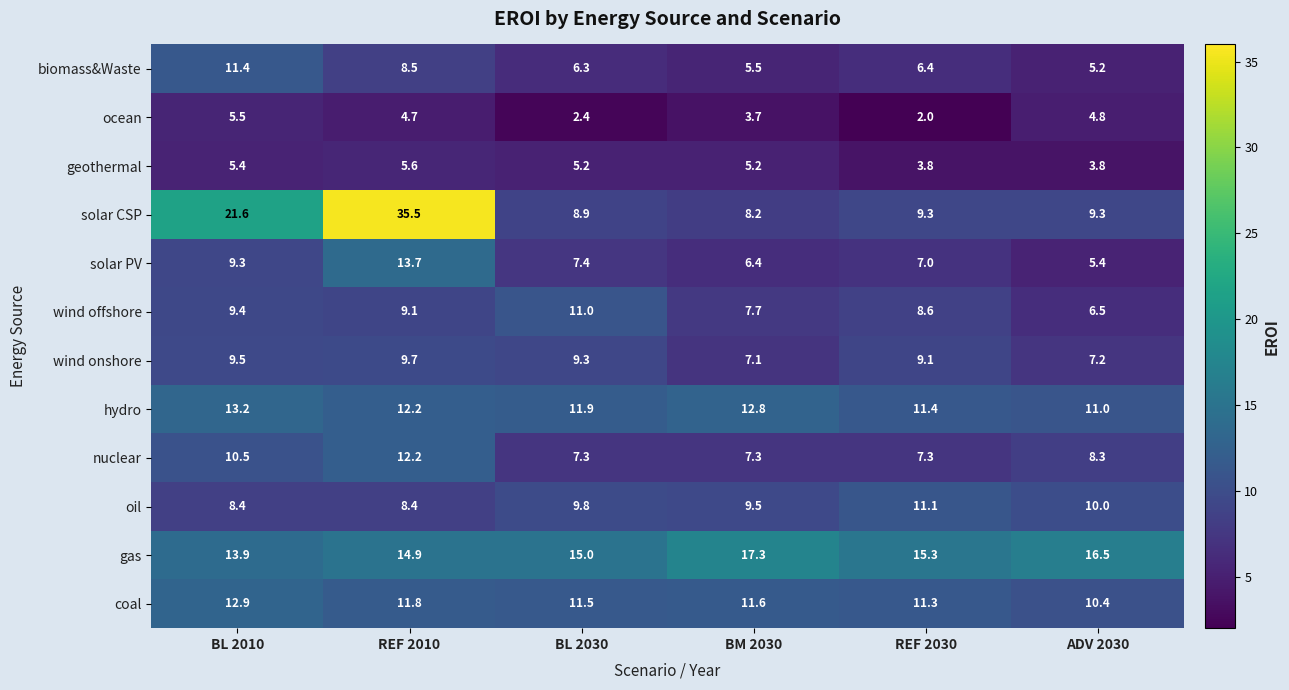

What is the difference between the second highest and minimum values in the gas series?

2.6